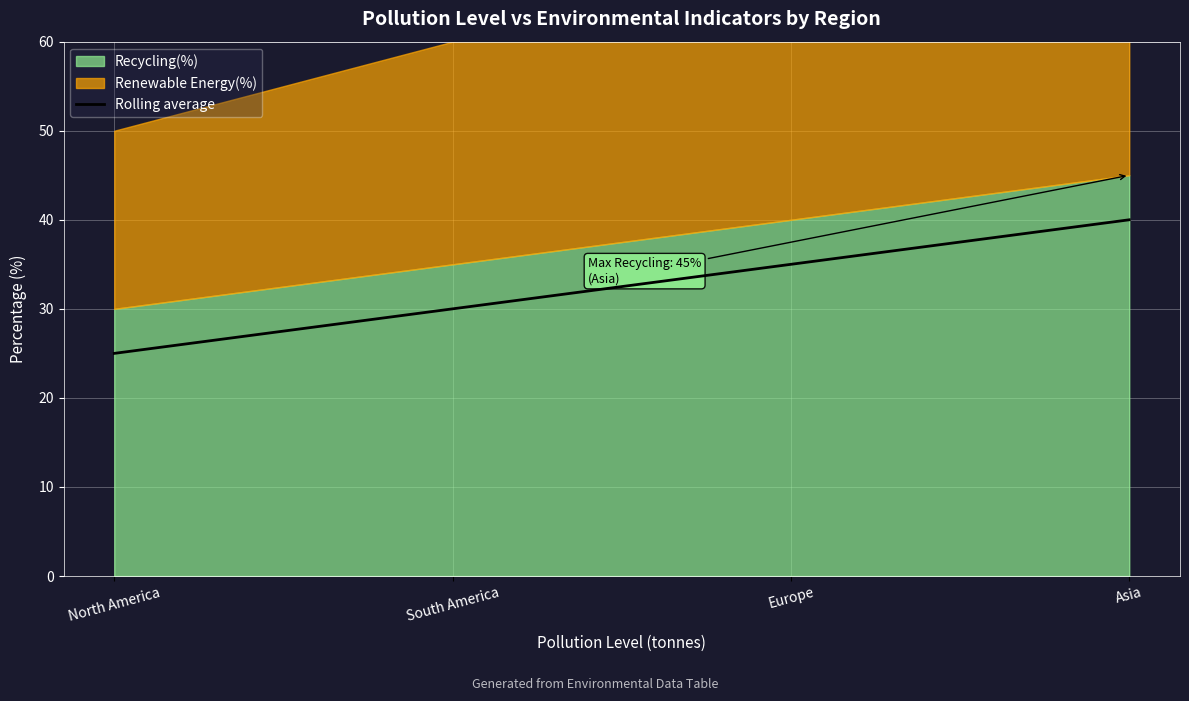

Count the values in the range 30 to 40.

3